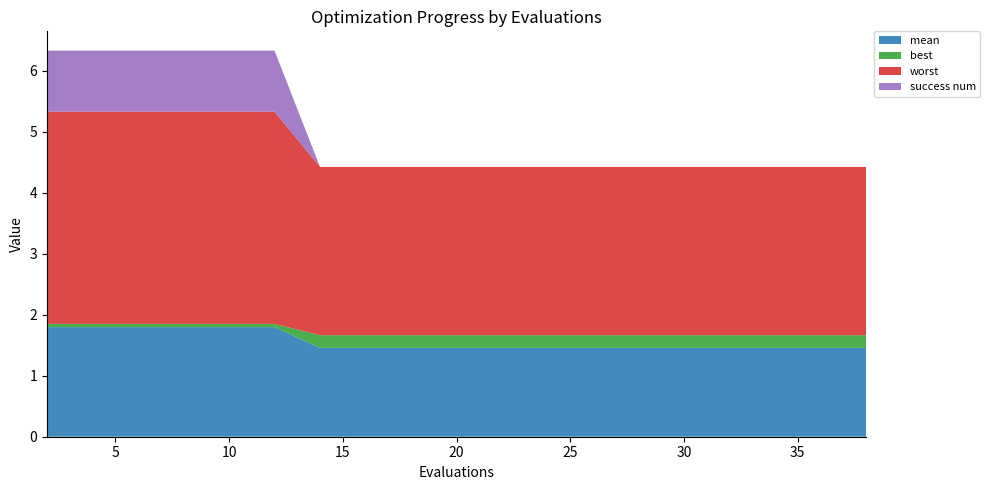

Reading left to right, transcribe all the data shown in this chart.

mean: 1.8	1.8	1.8	1.8	1.8	1.8	1.5	1.5	1.5	1.5	1.5	1.5	1.5	1.5	1.5	1.5	1.5	1.5	1.5	1.5
best: 0.1	0.1	0.1	0.1	0.1	0.1	0.2	0.2	0.2	0.2	0.2	0.2	0.2	0.2	0.2	0.2	0.2	0.2	0.2	0.2
worst: 3.5	3.5	3.5	3.5	3.5	3.5	2.8	2.8	2.8	2.8	2.8	2.8	2.8	2.8	2.8	2.8	2.8	2.8	2.8	2.8
success num: 1.0	1.0	1.0	1.0	1.0	1.0	0.0	0.0	0.0	0.0	0.0	0.0	0.0	0.0	0.0	0.0	0.0	0.0	0.0	0.0